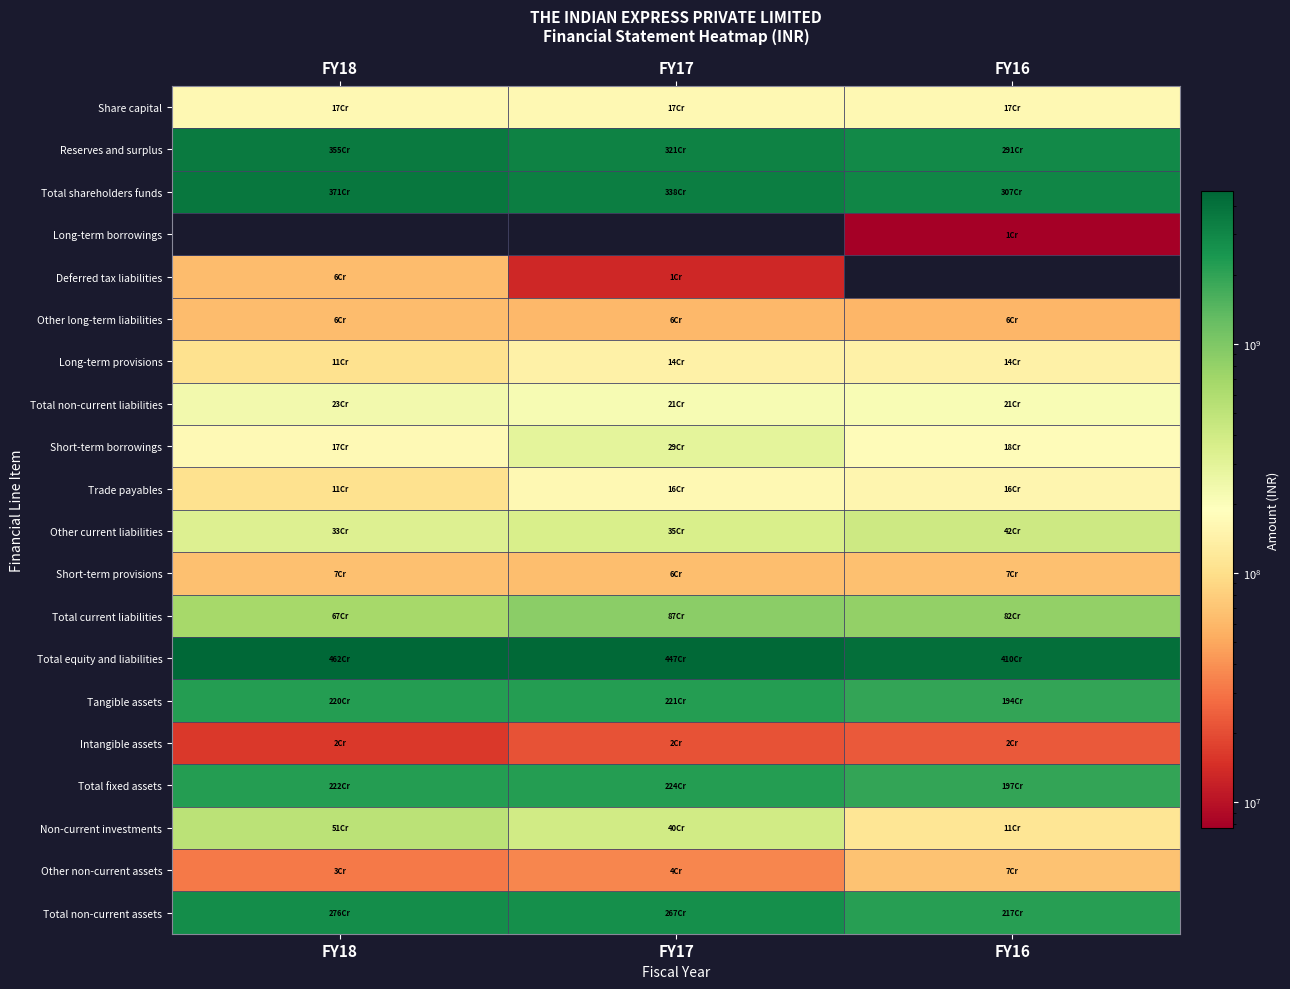

The value of Tangible assets at FY17 is 1220602842.6. True or false?

False